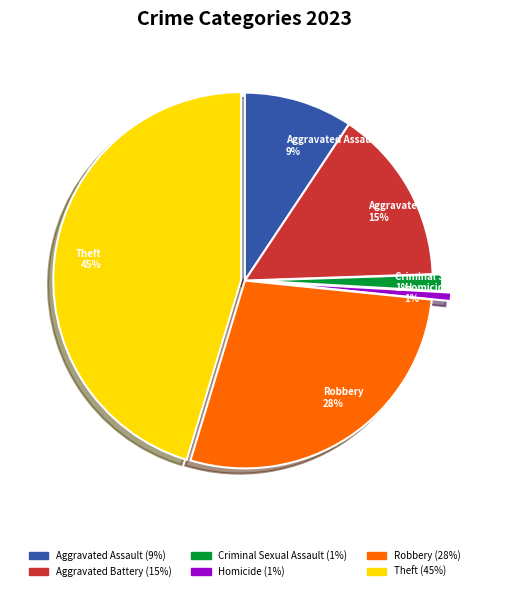

Is Homicide the majority of the pie?

No